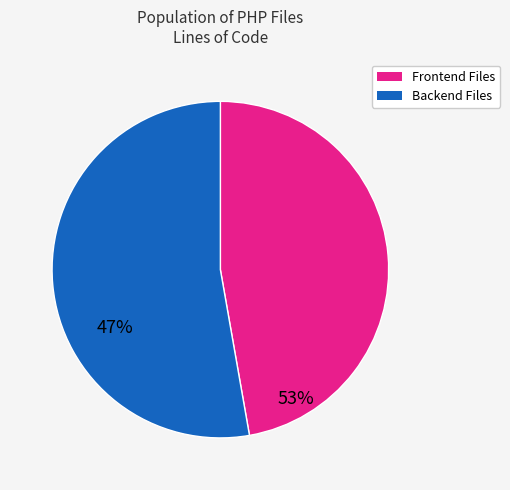

Is there any slice that represents more than half of the pie?

Yes